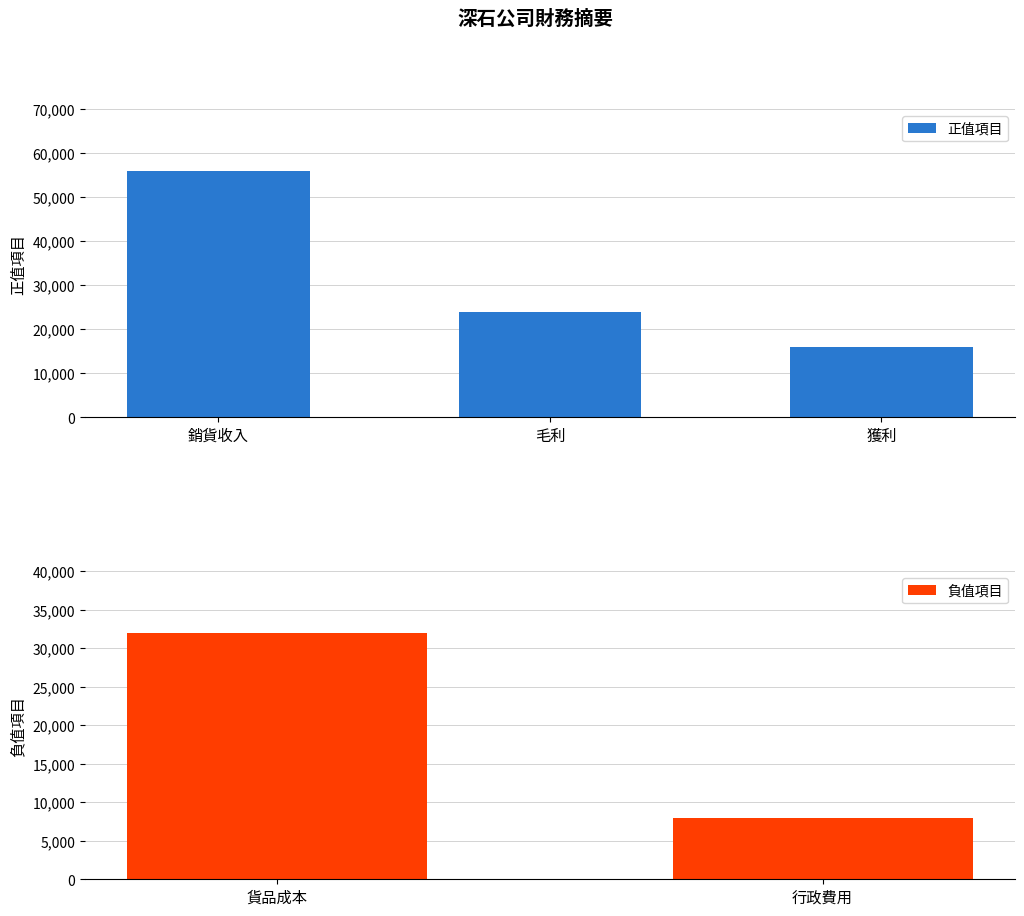

Rank the categories by 正值項目 value from highest to lowest.

銷貨收入, 毛利, 獲利